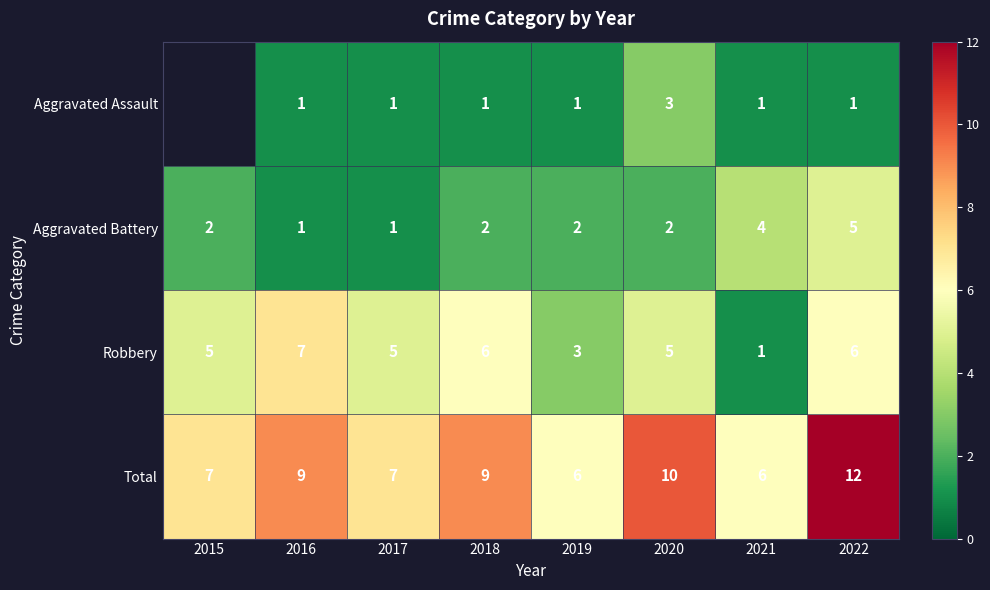

What is the difference between the second highest and minimum values in the Total series?

4